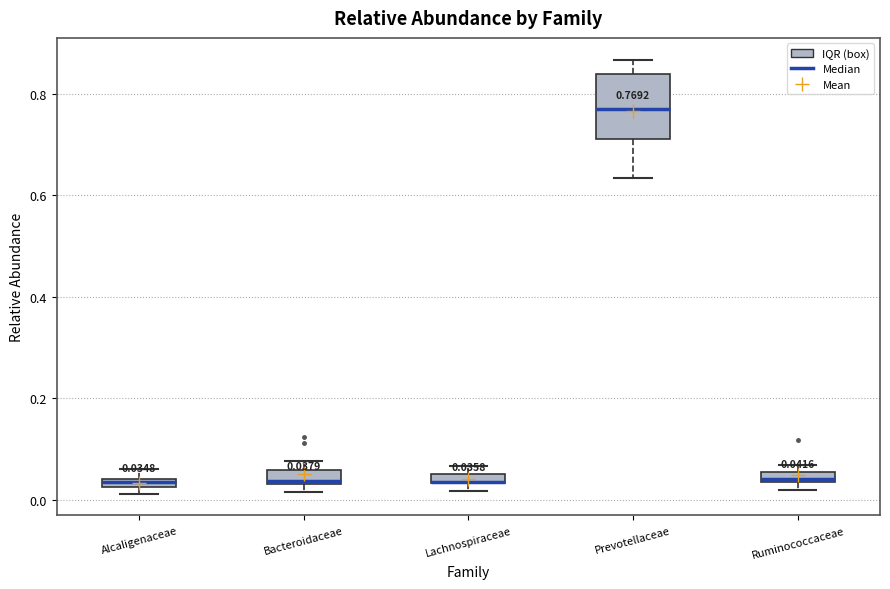

Which box is the tallest, from its lower edge to its upper edge?

Prevotellaceae